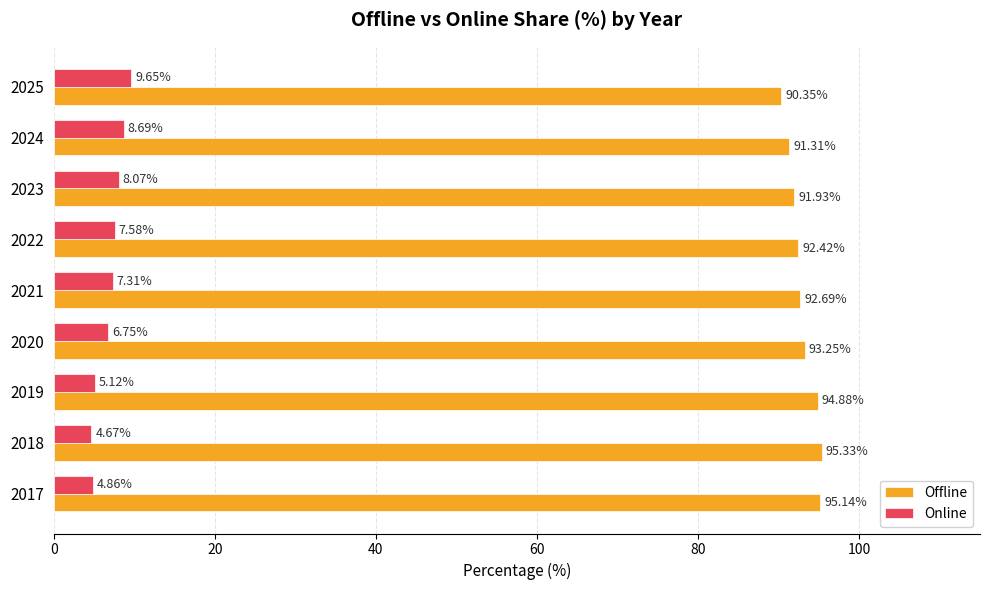

At how many categories does at least one series exceed 93?

4